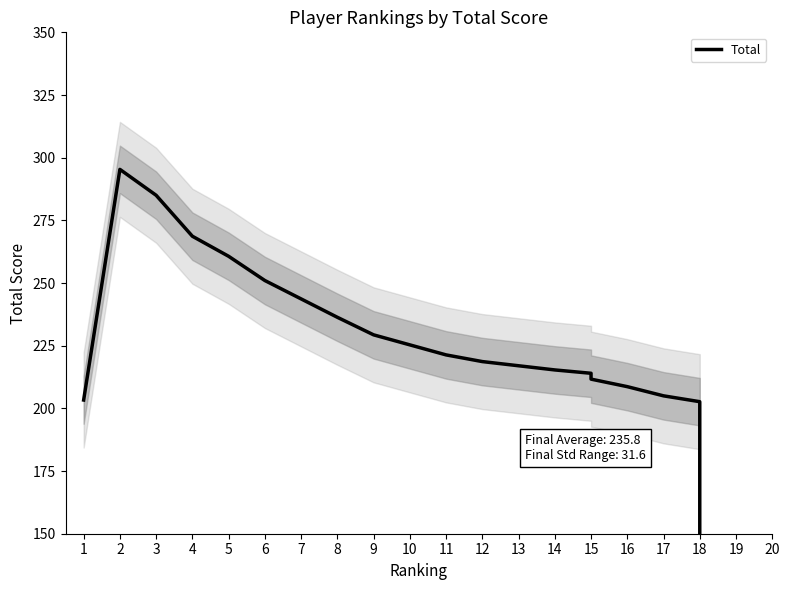

How many lines are shown in the chart?

1